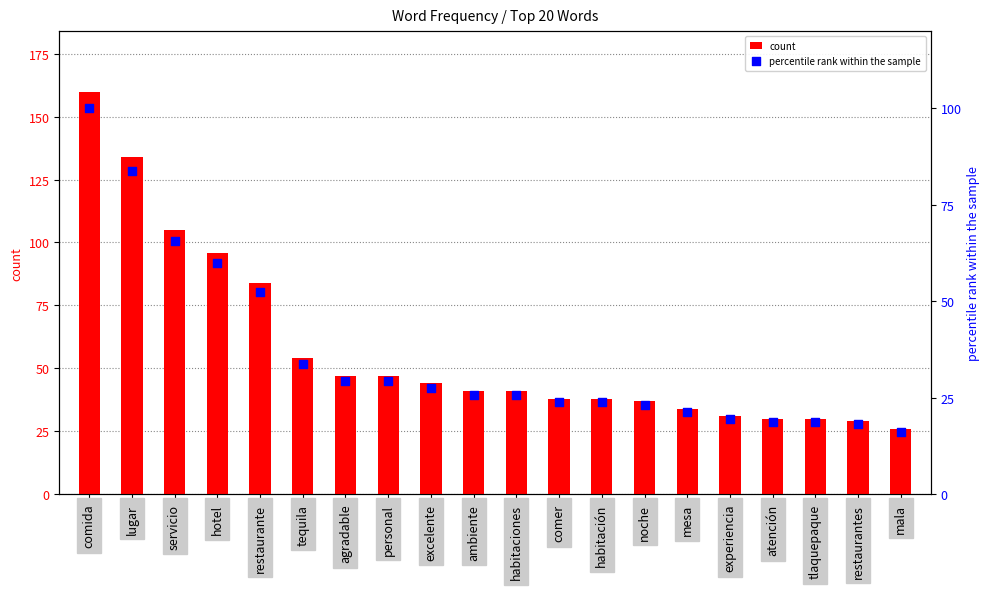

Which series has the largest total across all categories?

count